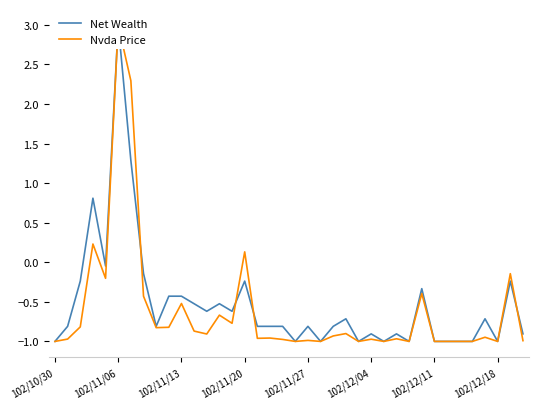

The Nvda Price series shows -0.9 at 34. True or false?

True